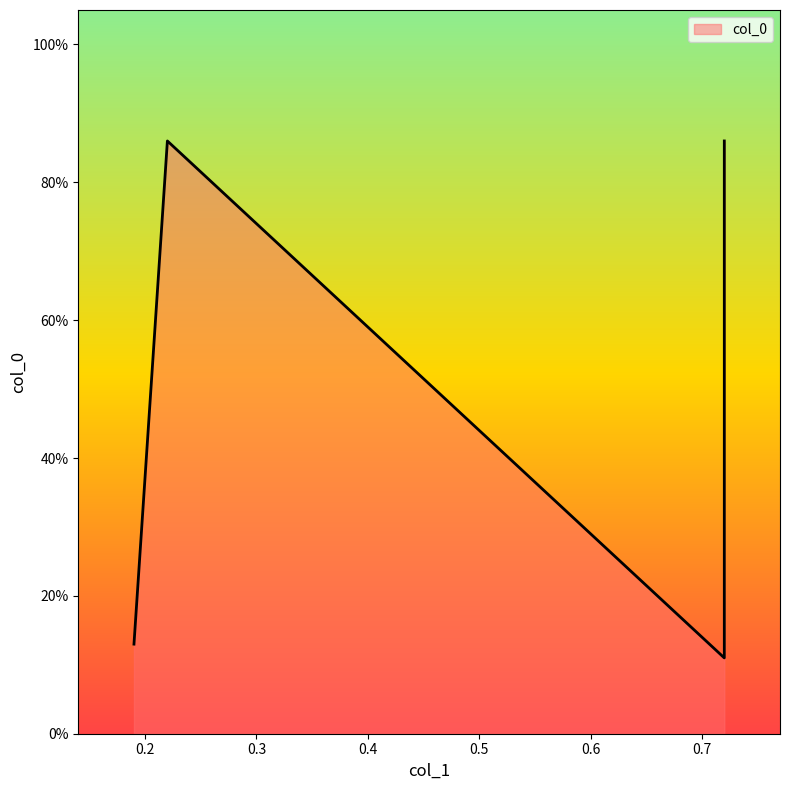

Is it true that the value at 0.72 is 0.9?

True